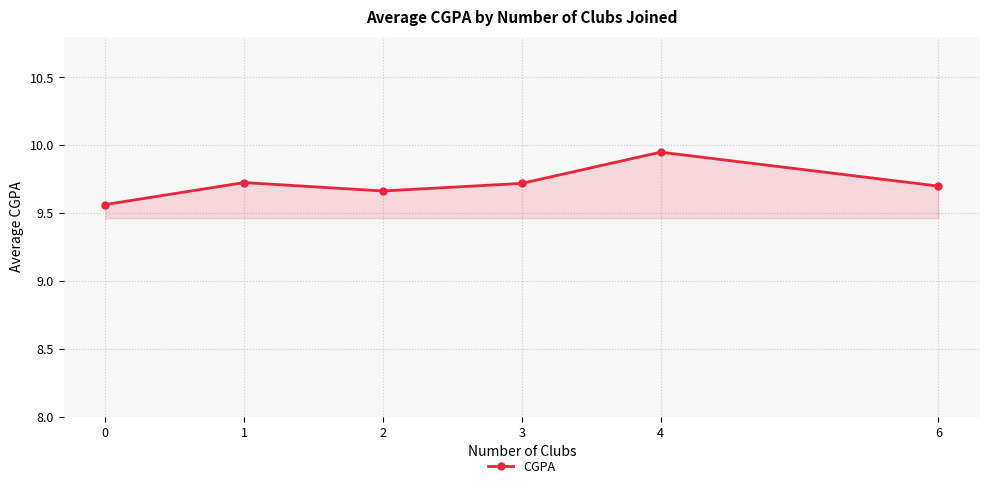

Does the chart have visible grid lines?

Yes